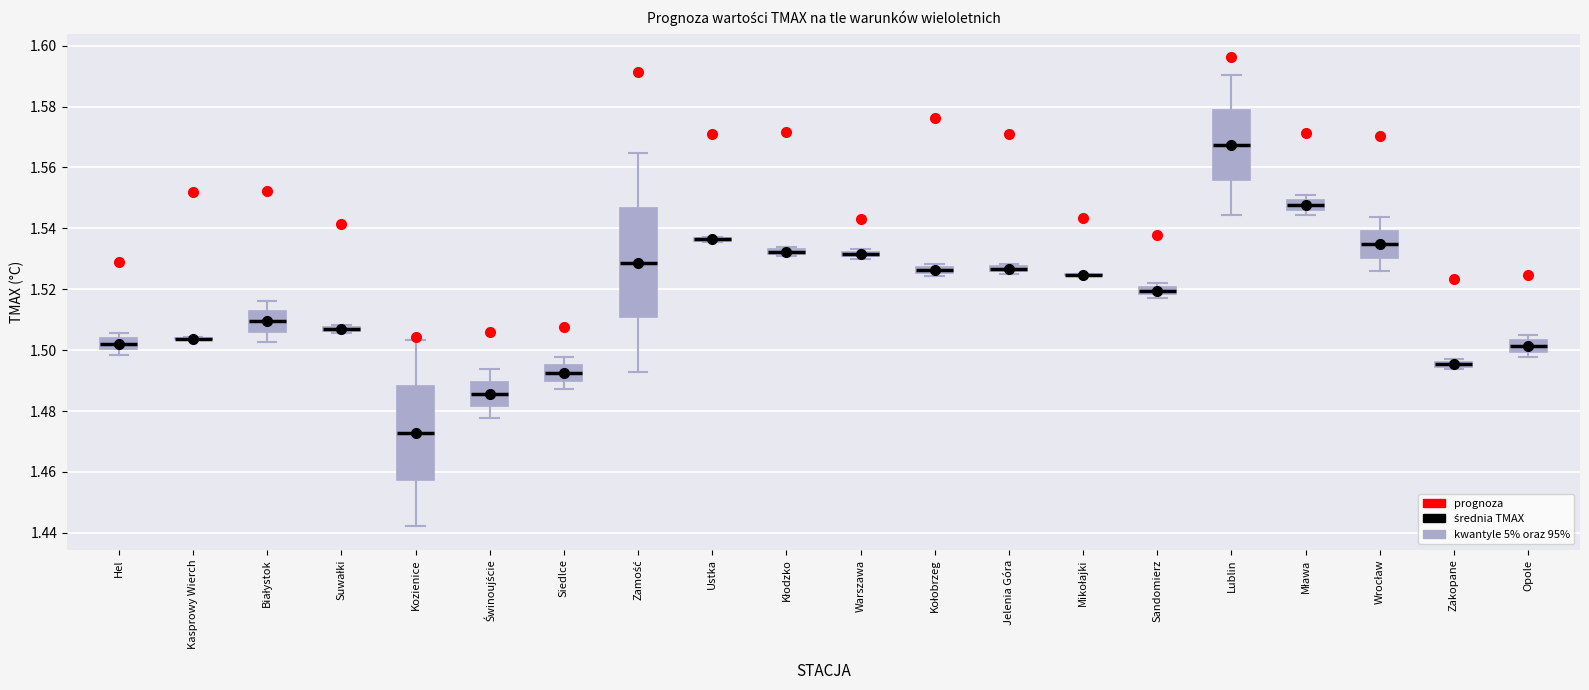

Comparing the boxes themselves (not the whiskers), which one is the tallest?

Zamość